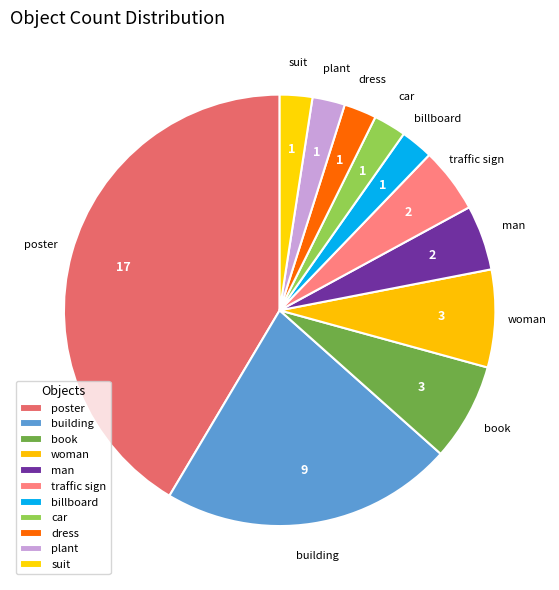

Is it true that building is 10% of the pie?

False